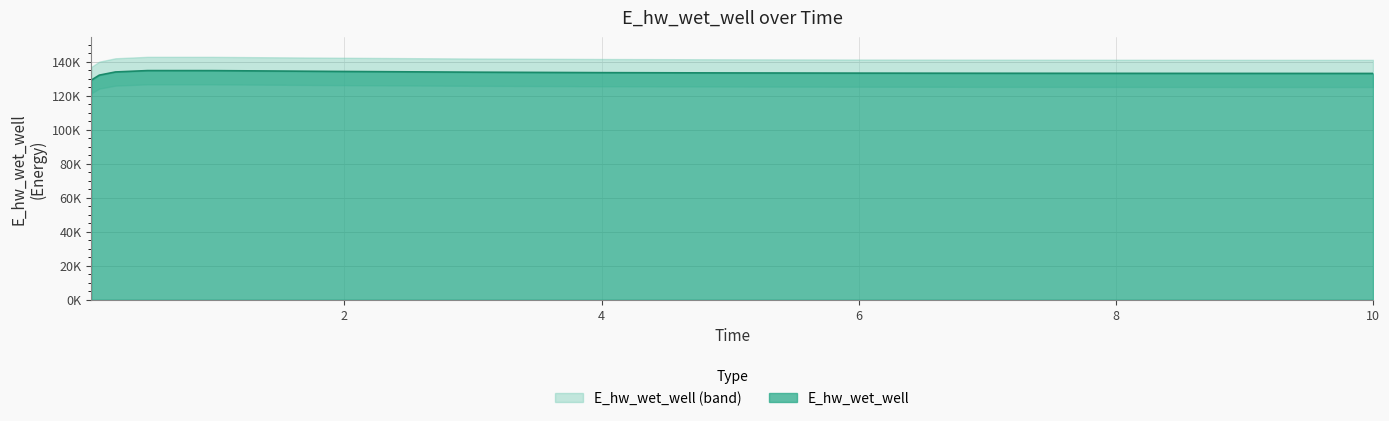

Which category has the highest value across all series?

0.46875